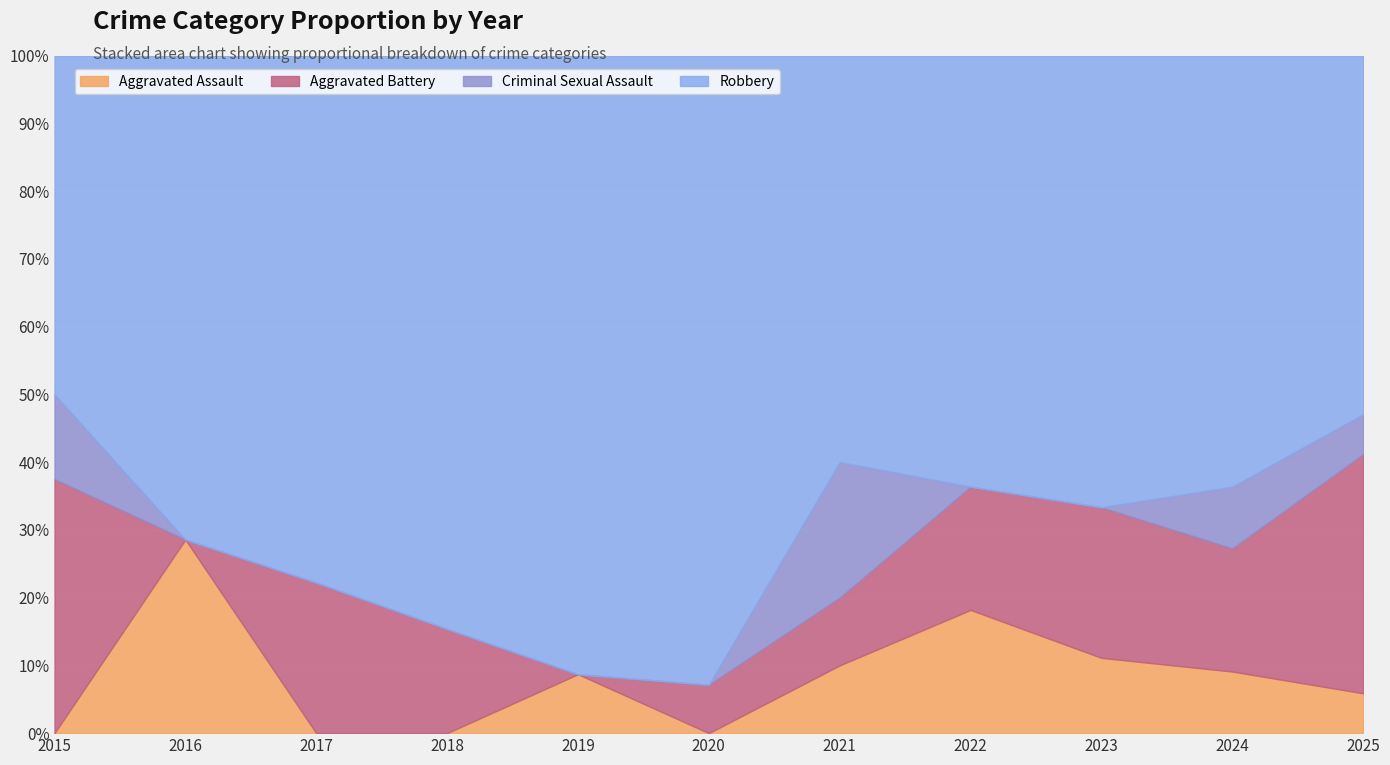

Reading left to right, transcribe all the data shown in this chart.

Aggravated Assault: 2015=0	2016=2	2017=0	2018=0	2019=2	2020=0	2021=1	2022=2	2023=1	2024=2	2025=1
Aggravated Battery: 2015=3	2016=0	2017=2	2018=2	2019=0	2020=1	2021=1	2022=2	2023=2	2024=4	2025=6
Criminal Sexual Assault: 2015=1	2016=0	2017=0	2018=0	2019=0	2020=0	2021=2	2022=0	2023=0	2024=2	2025=1
Robbery: 2015=4	2016=5	2017=7	2018=11	2019=21	2020=13	2021=6	2022=7	2023=6	2024=14	2025=9